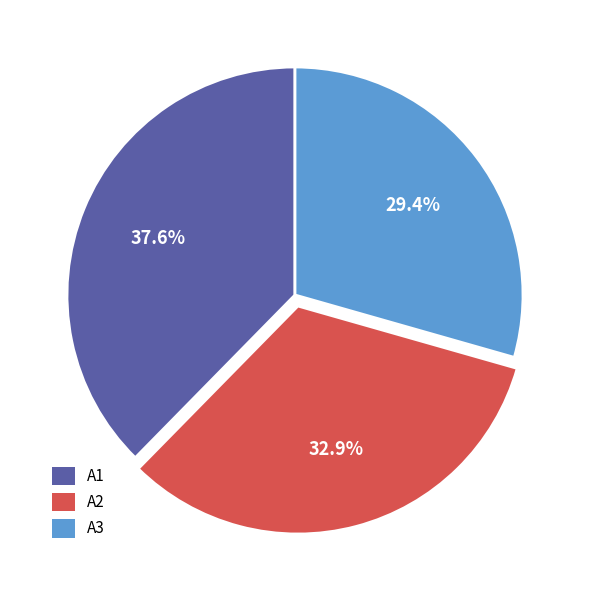

Between A1 and A3, which is larger?

A1